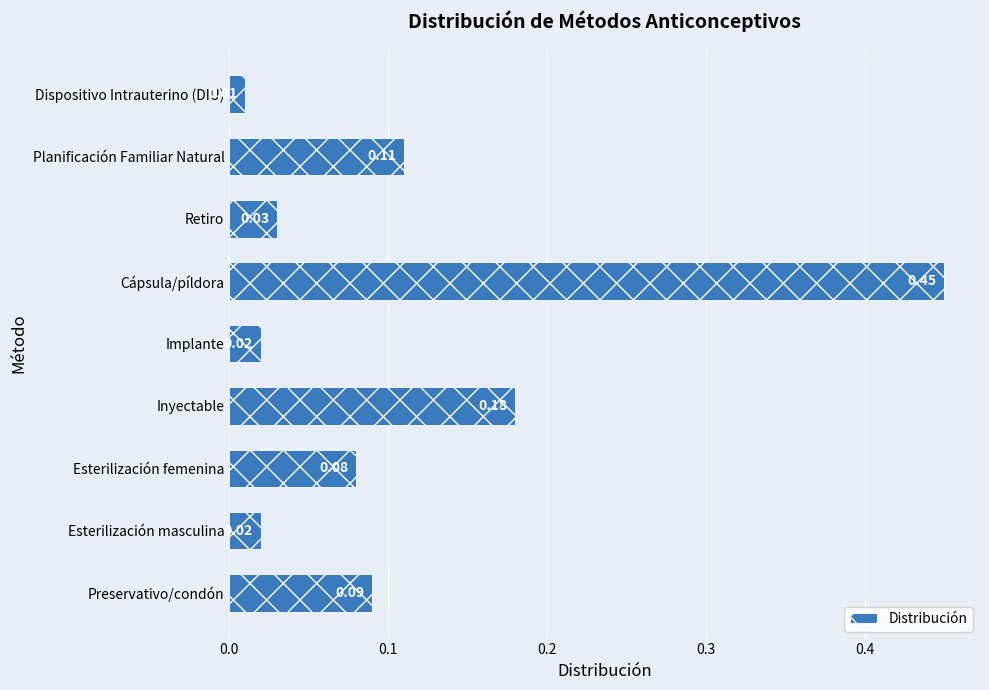

What is the change in value from Cápsula/píldora to Retiro?

-0.4